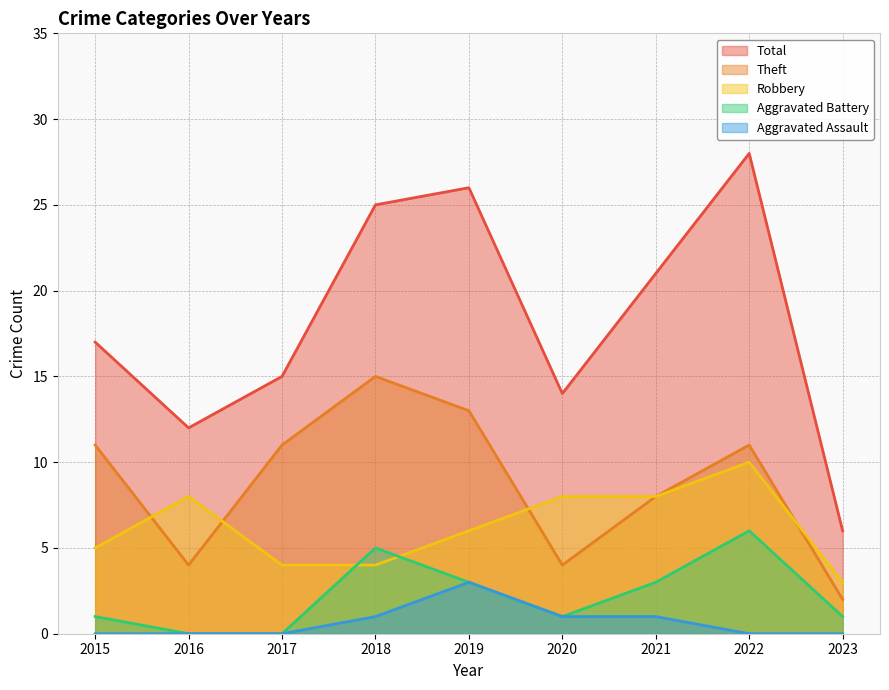

Count the Robbery values in the range 4 to 8.

7